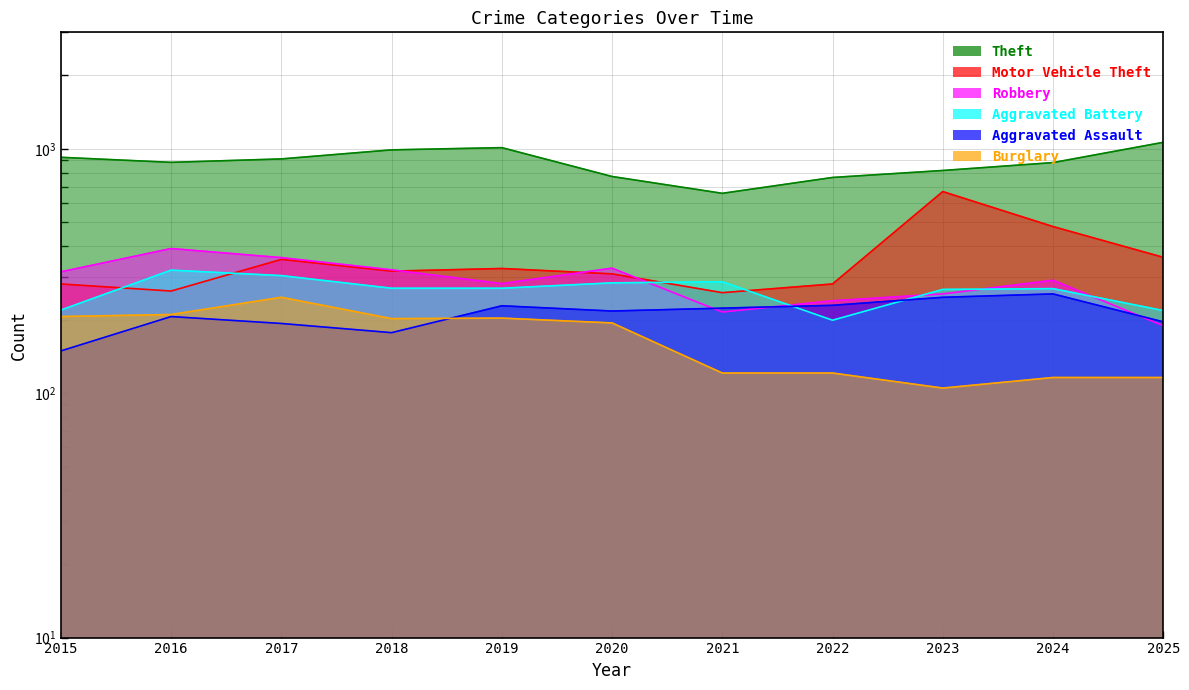

Which series has the largest total across all categories?

Theft